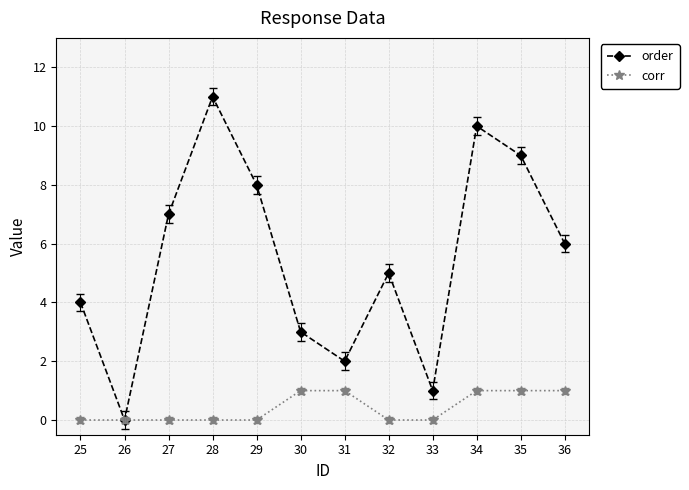

How many distinct data groups are displayed?

2